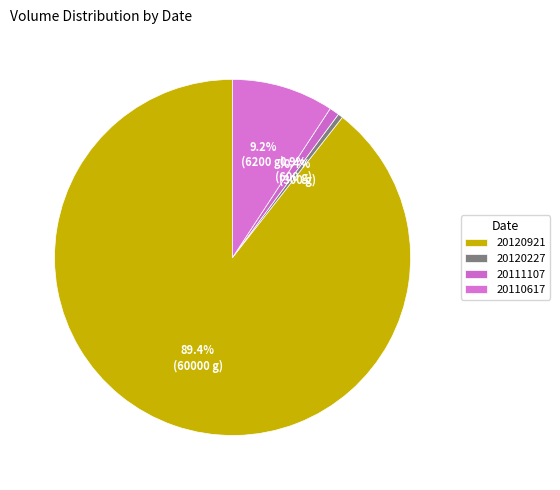

Count the number of slices in the pie.

4